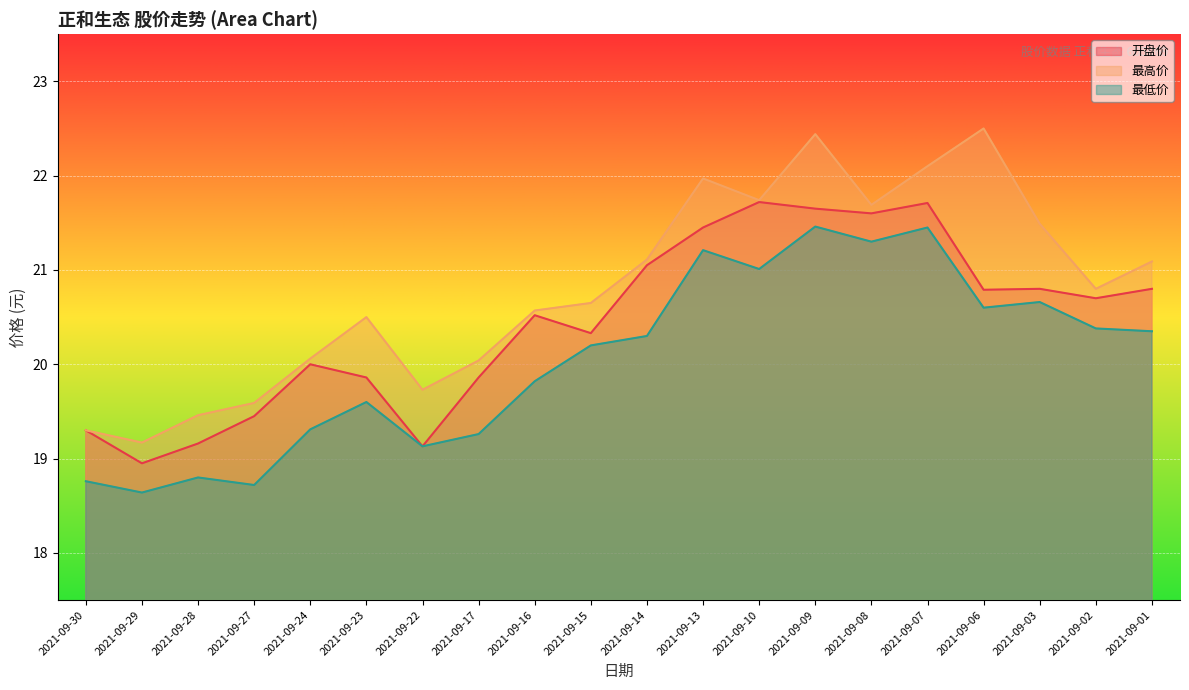

True or false: 最高价 has a value of 20.6 at 2021-09-16.

True